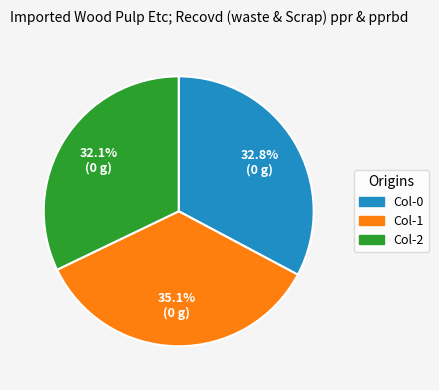

Does any single category account for the majority?

No